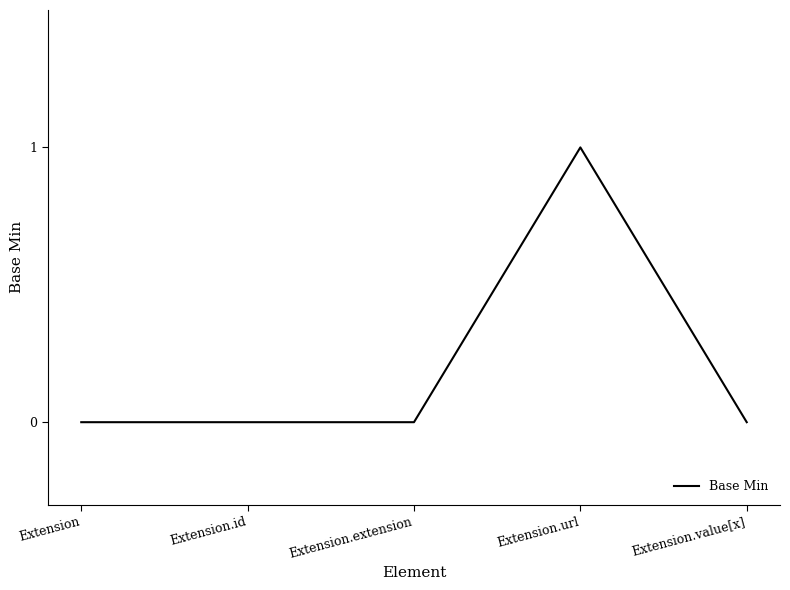

What is the change in value from Extension to Extension.url?

+1